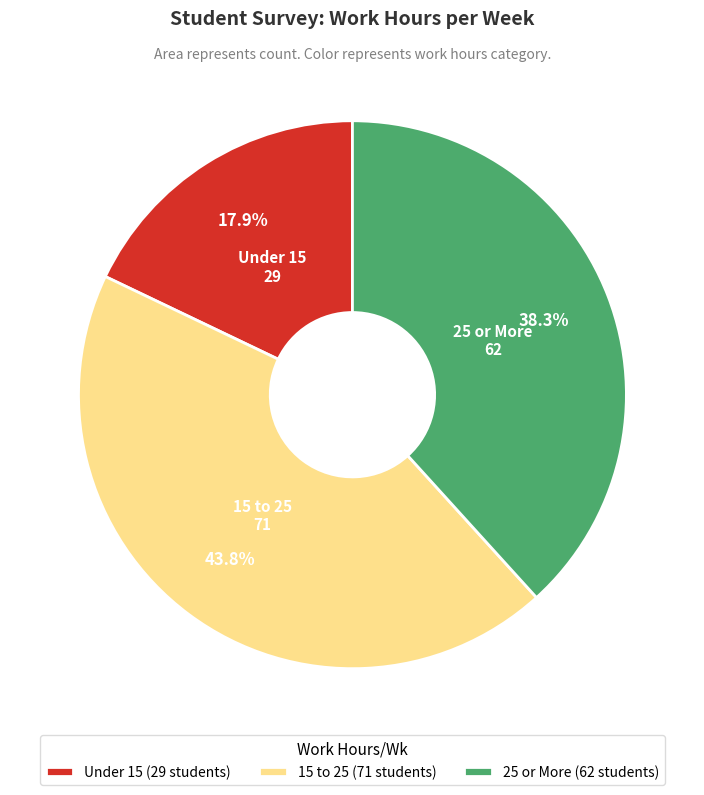

What percentage is the 15 to 25 slice, to the nearest percent?

44%